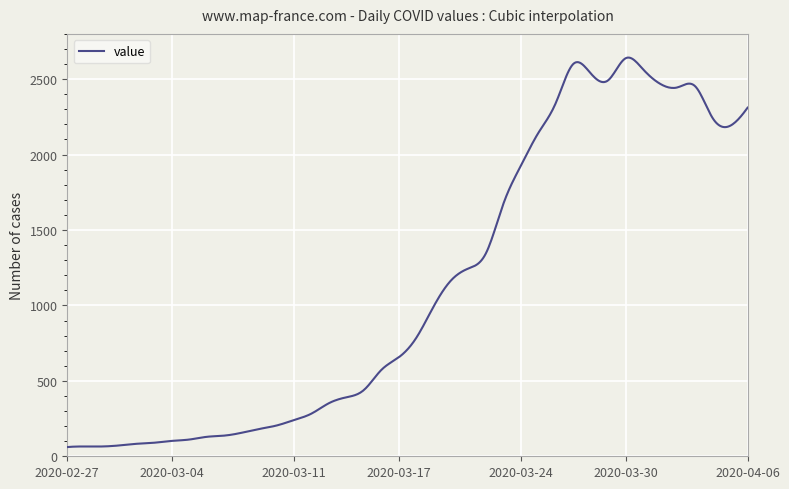

What is the difference between the maximum and minimum values?

2581.8